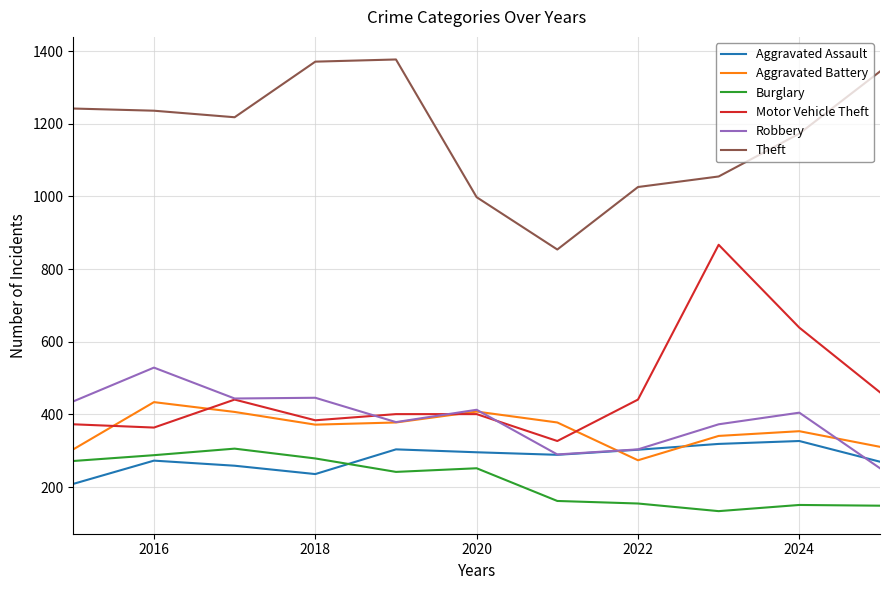

What is the greatest value displayed?

1377